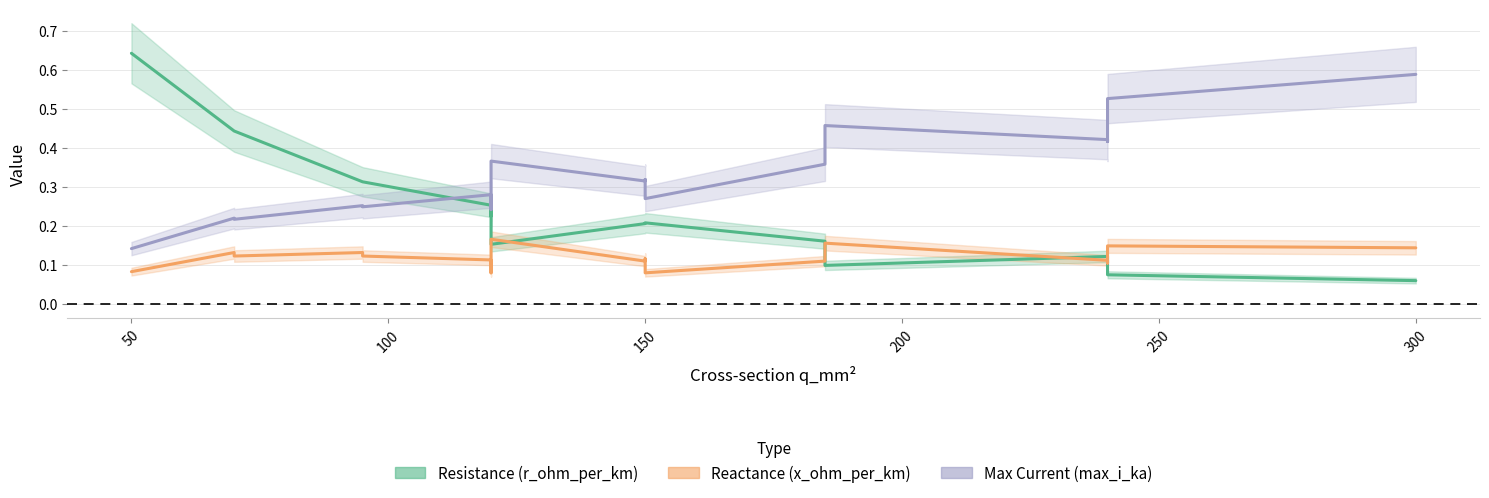

What is the total value across all series at 200?

0.7